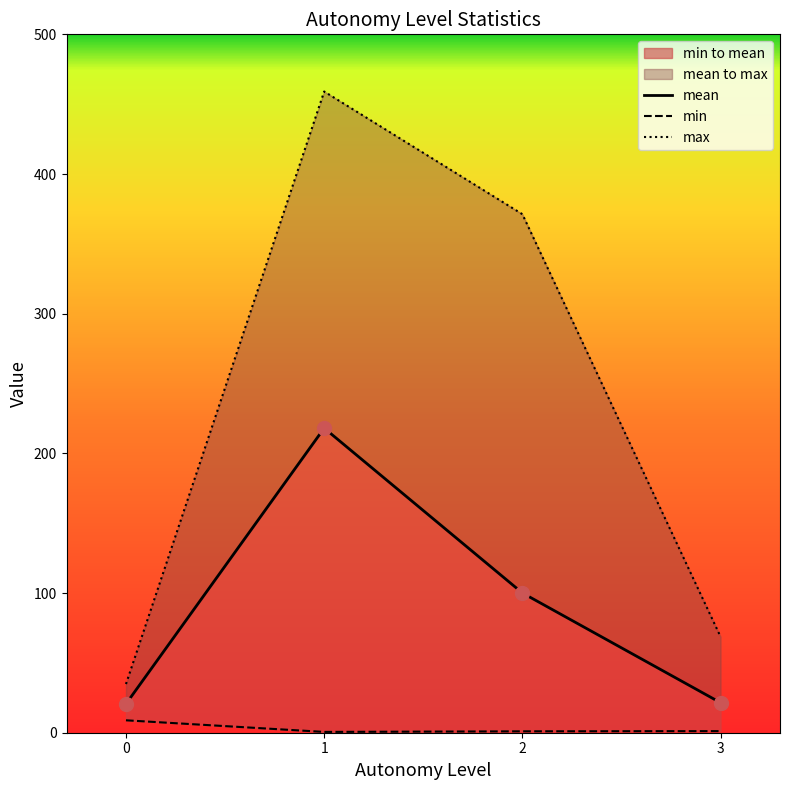

What is the total value across all series at 0?

64.4